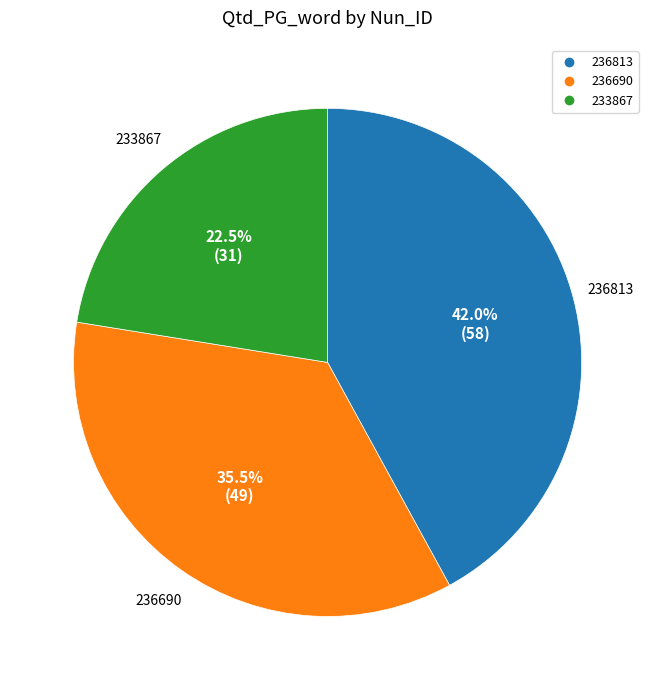

What is the smallest slice in the pie chart?

233867